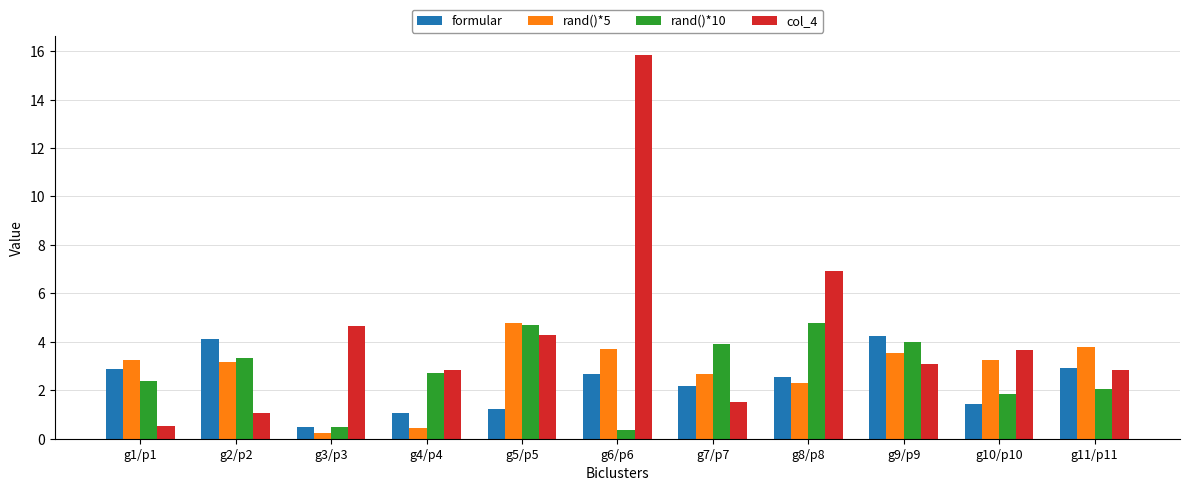

What is the total value across all series at g11/p11?

11.6